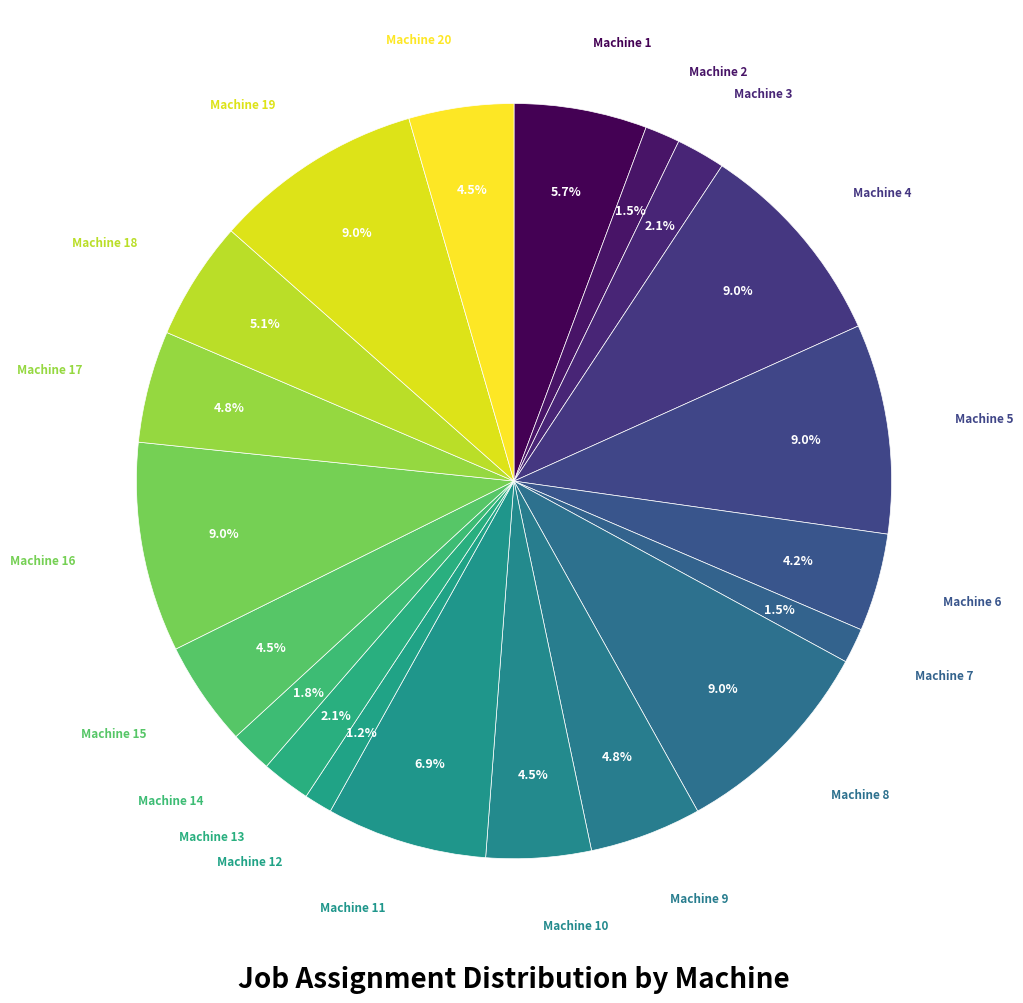

Is there a majority slice in this chart?

No